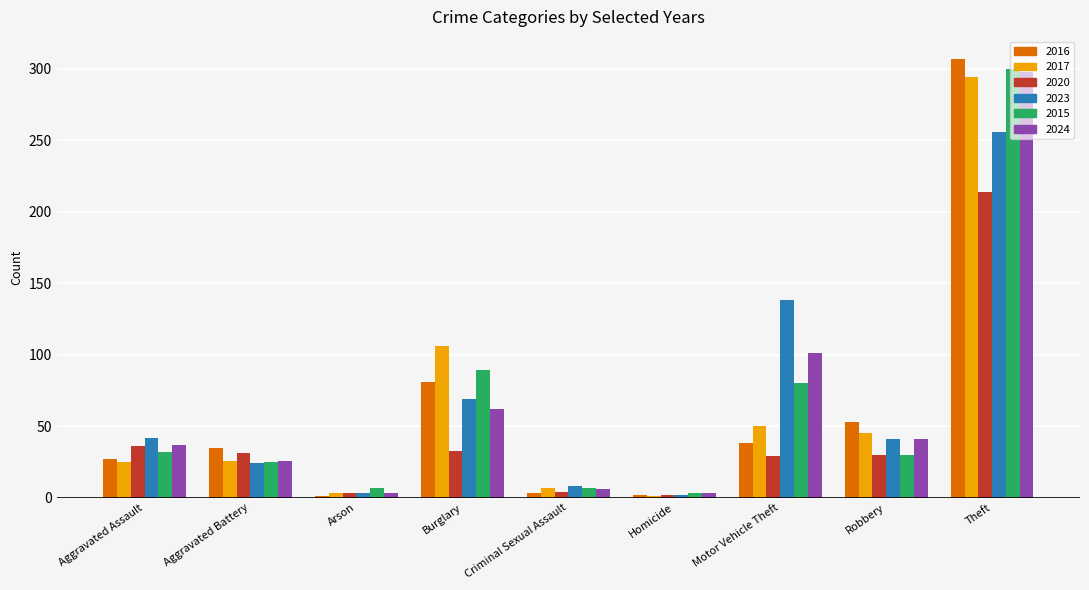

At which label is 2023 closest to 129?

Motor Vehicle Theft